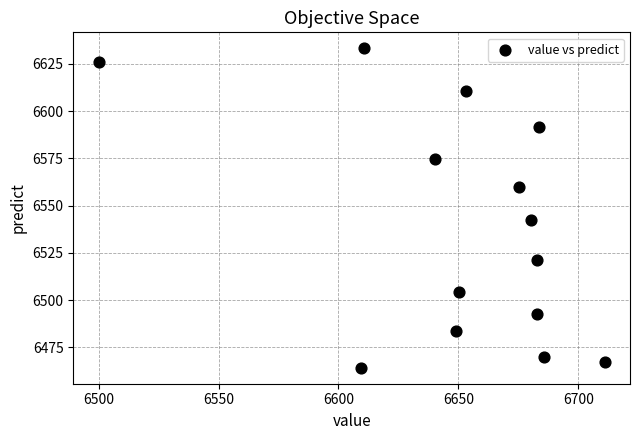

What is the range of X values (max minus min)?

211.0